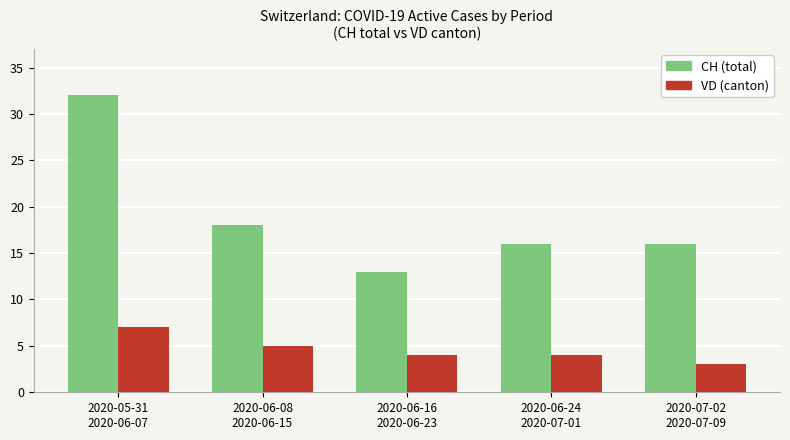

Reading right to left, list all the values displayed in this chart.

CH: 2020-07-02
2020-07-09=16	2020-06-24
2020-07-01=16	2020-06-16
2020-06-23=13	2020-06-08
2020-06-15=18	2020-05-31
2020-06-07=32
VD: 2020-07-02
2020-07-09=3	2020-06-24
2020-07-01=4	2020-06-16
2020-06-23=4	2020-06-08
2020-06-15=5	2020-05-31
2020-06-07=7